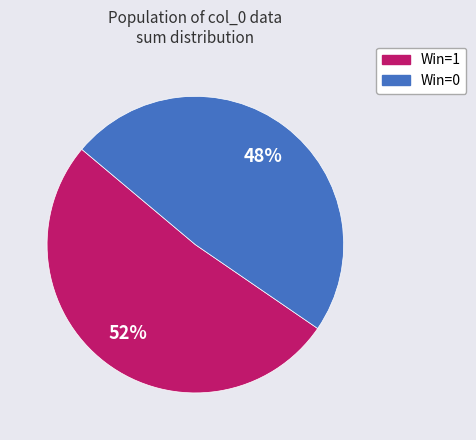

To the nearest percent, what is the average slice percentage?

50%